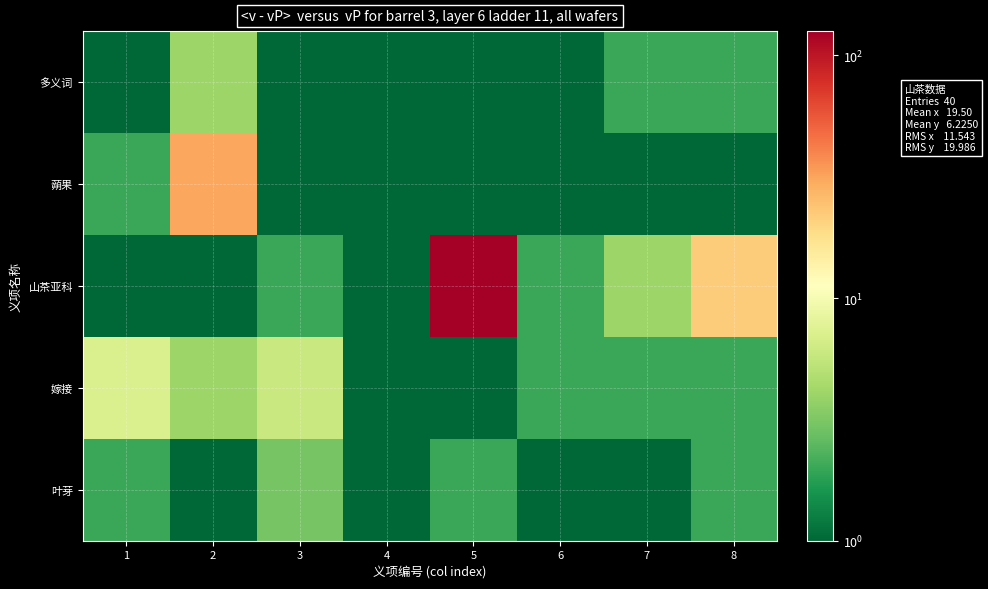

Between 5 and 7, which series saw the biggest shift?

山茶亚科